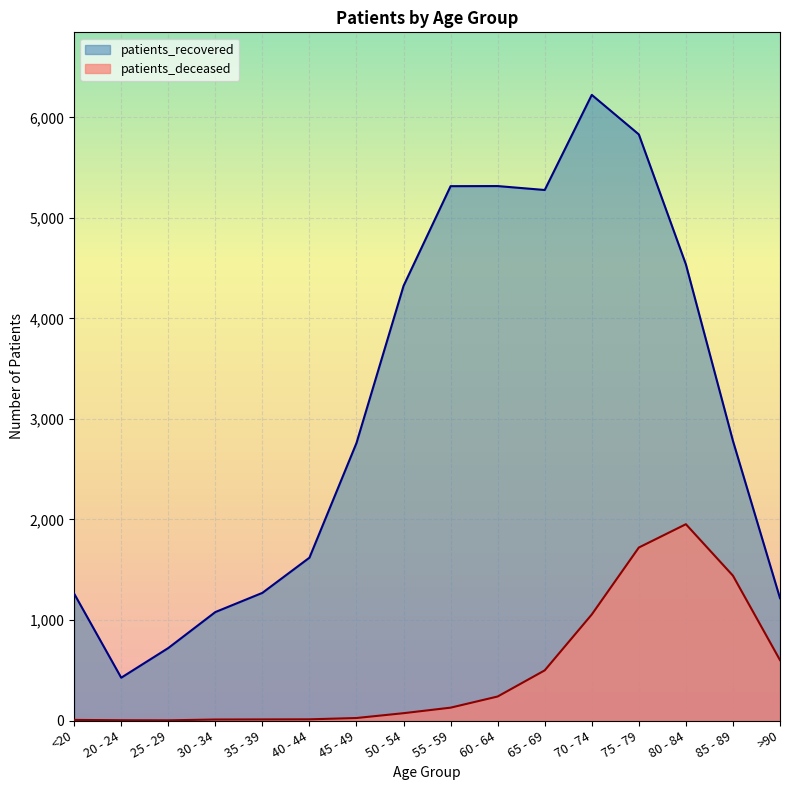

At which label is patients_deceased closest to 977?

70 - 74